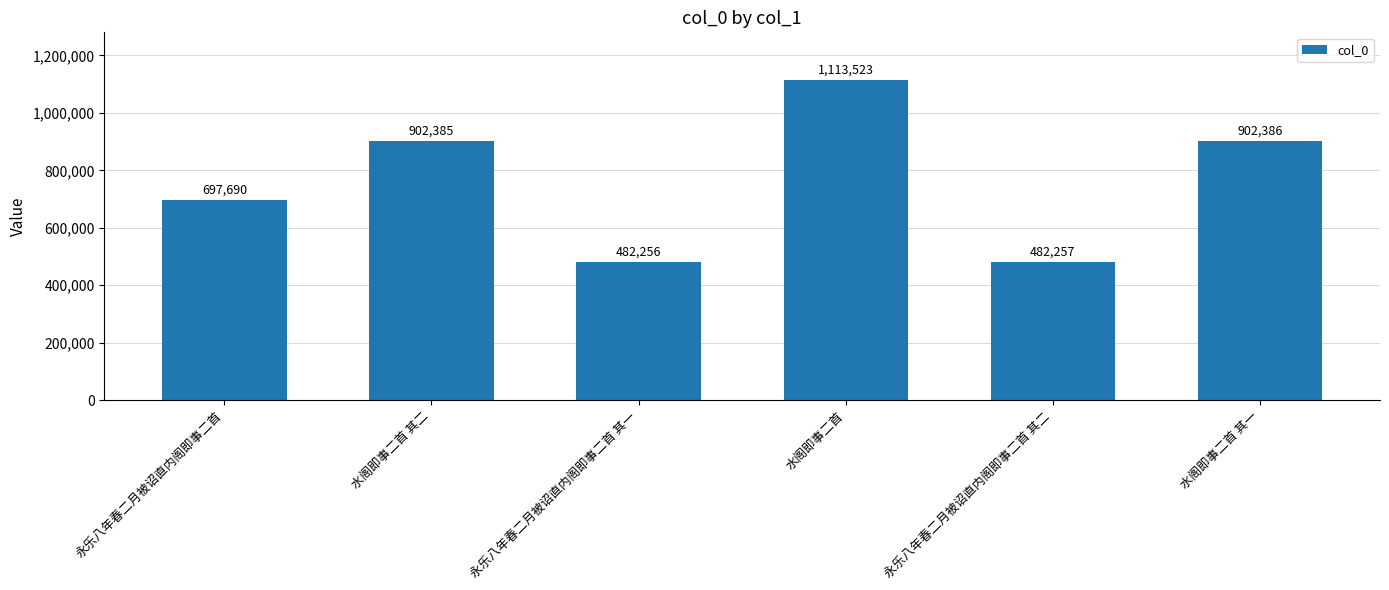

Is it true that the value at 水阁即事二首 is 1713131?

False